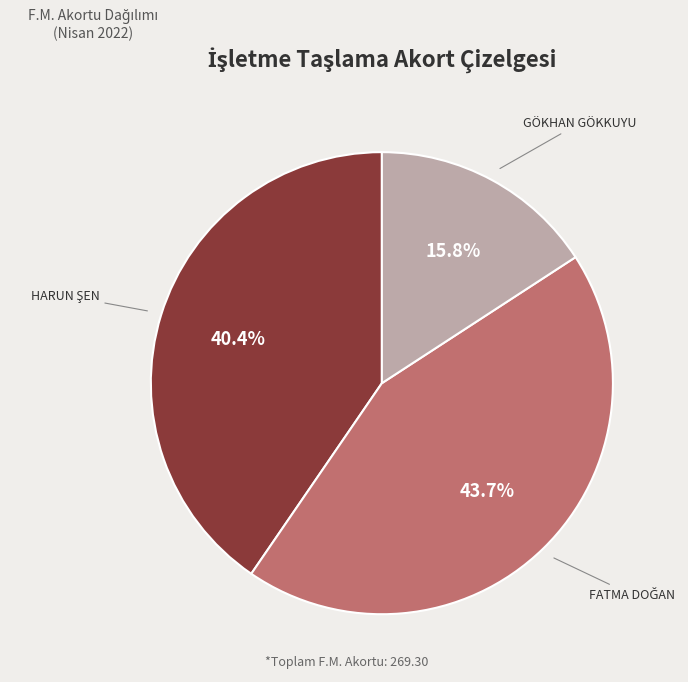

Does any single category account for the majority?

No